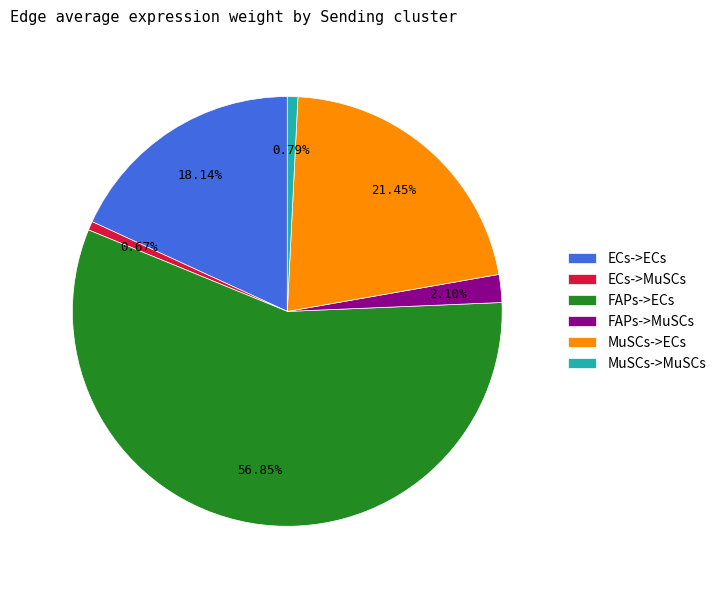

How many slices are in this pie chart?

6